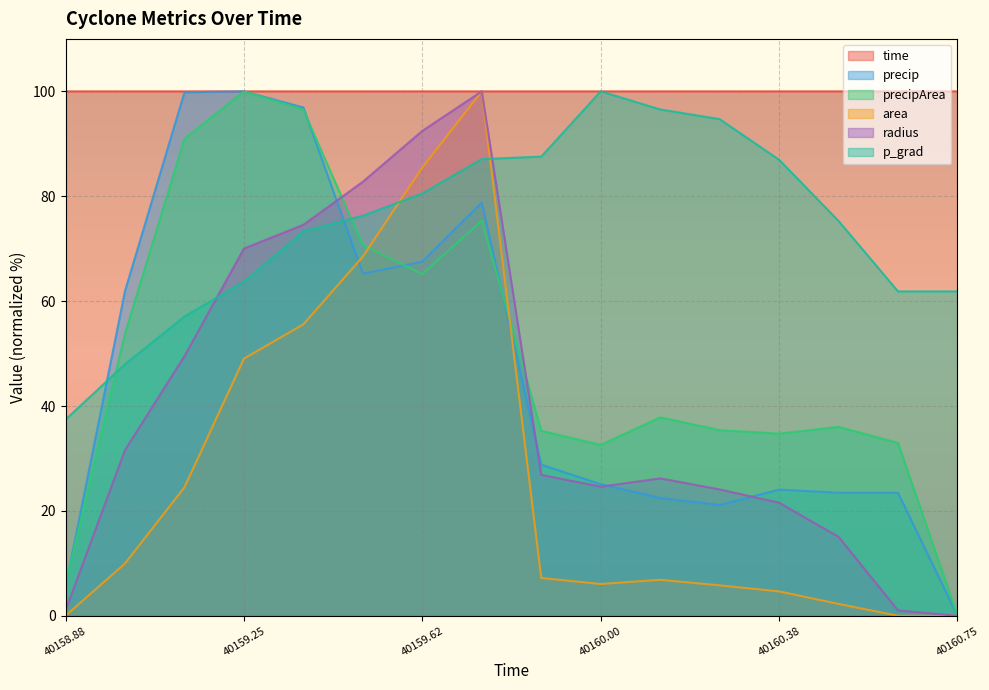

Which category has the highest value in the precipArea series?

40159.25